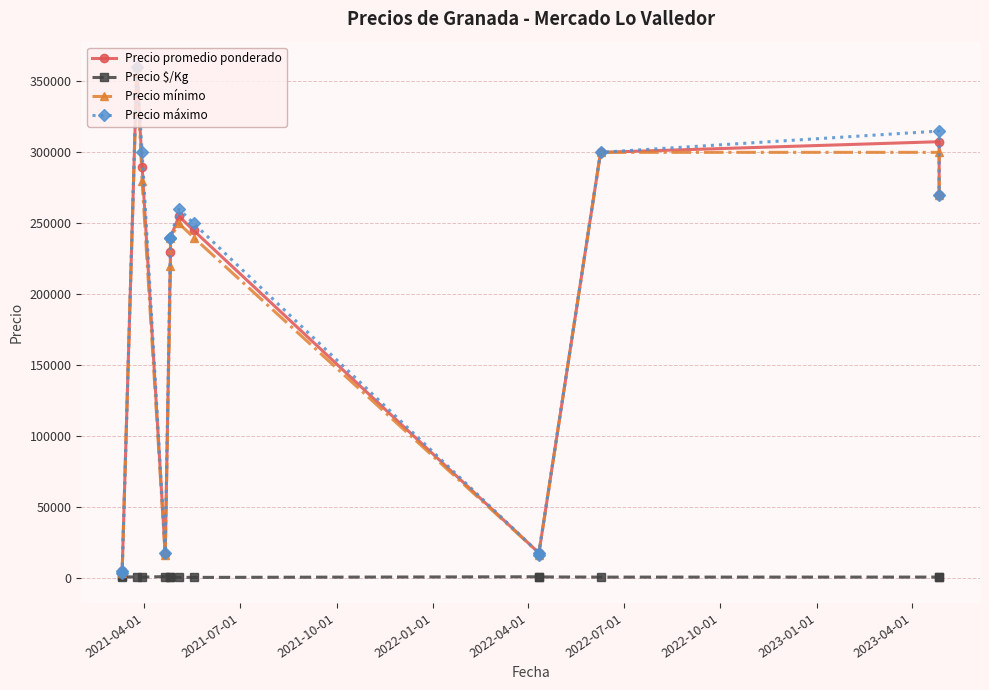

True or false: Precio $/Kg has a value of 1000 at 2021-07-01.

True